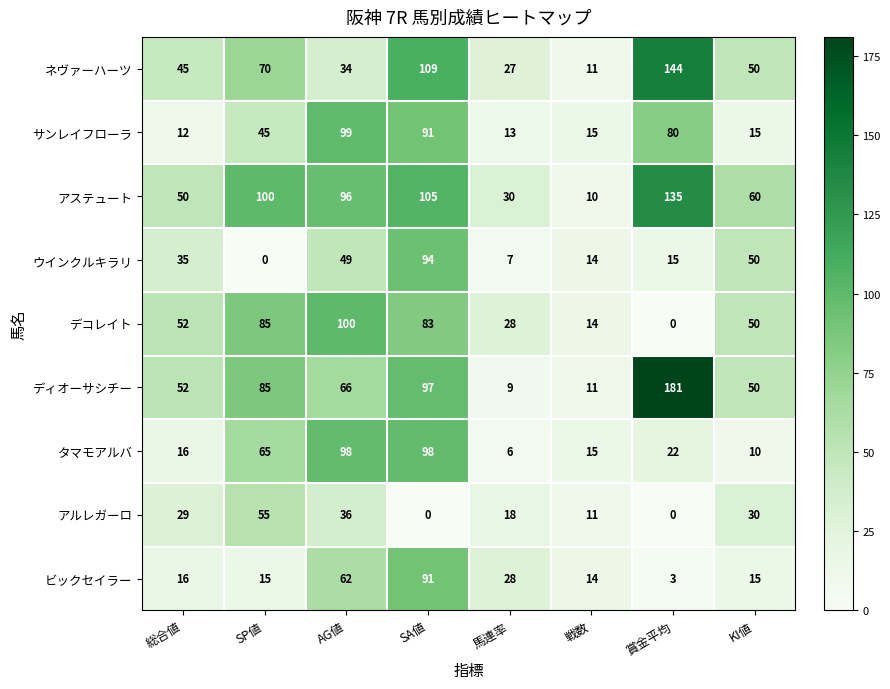

At which label does タマモアルバ reach its minimum?

馬連率